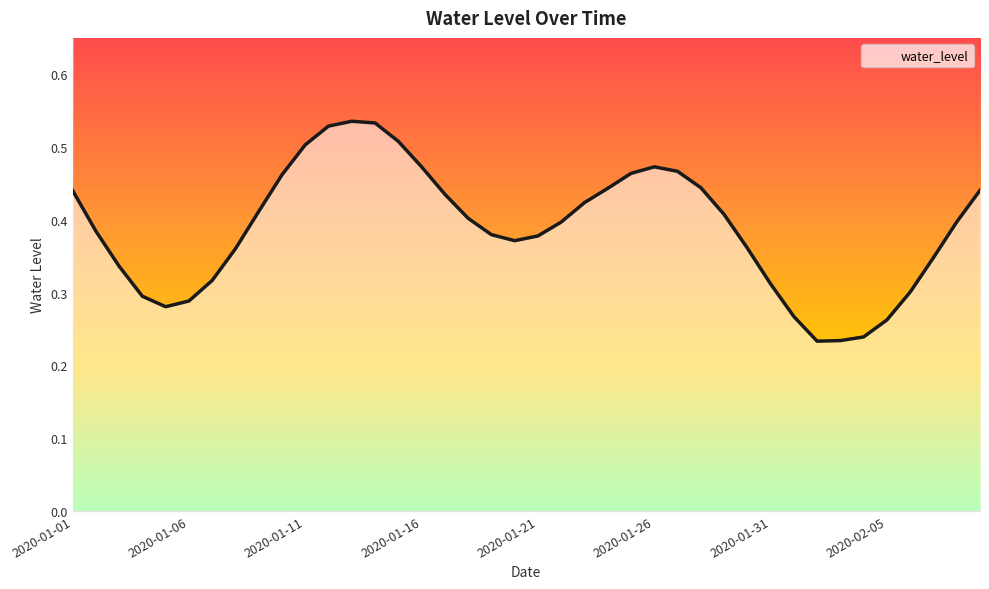

How many lines are shown in the chart?

1